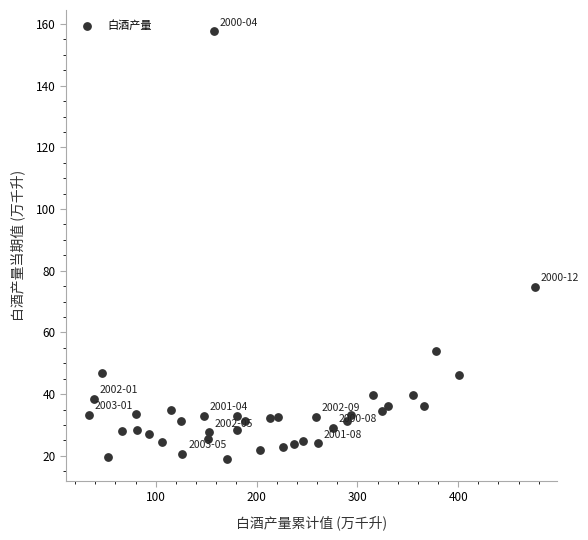

What Y value in the scatter plot is closest to 88?

74.9